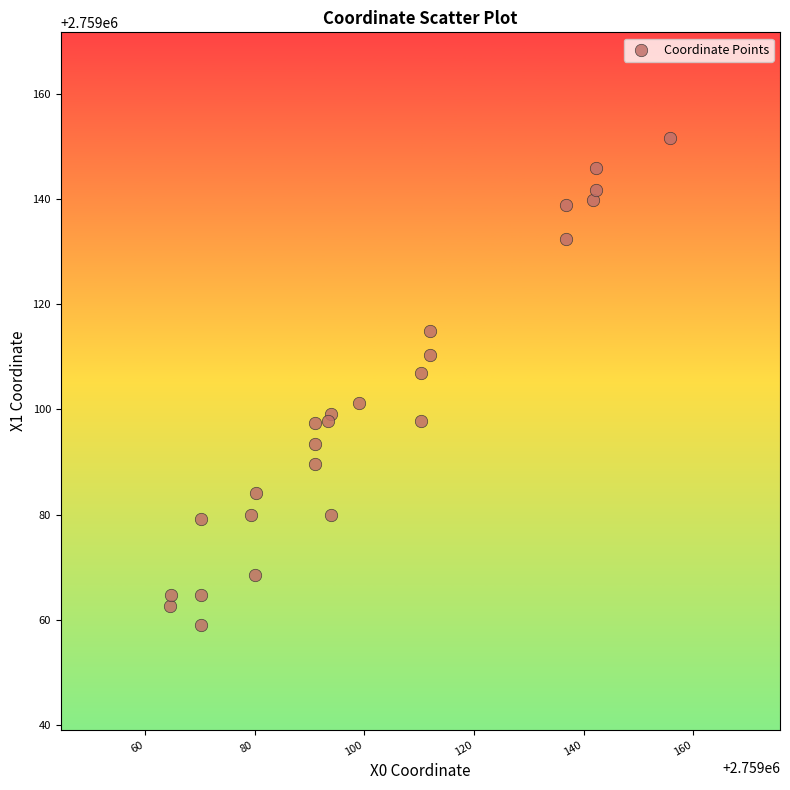

What is the range of X values (max minus min)?

91.2